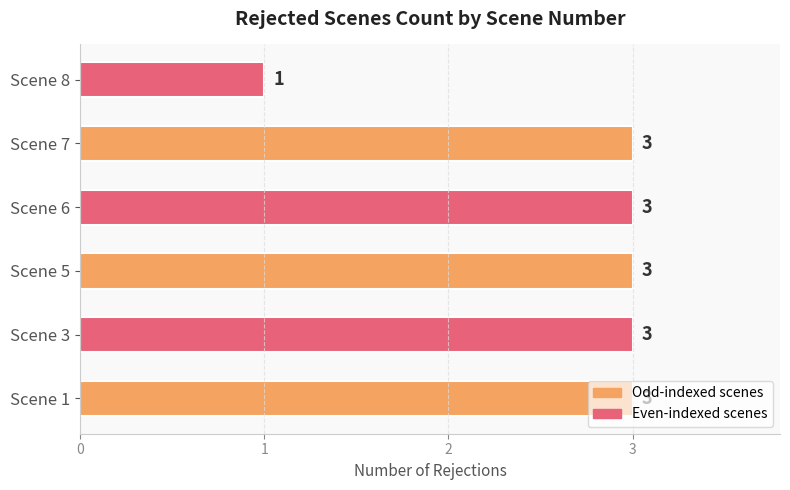

Approximately how many times larger is the value at Scene 7 compared to Scene 6?

1.0